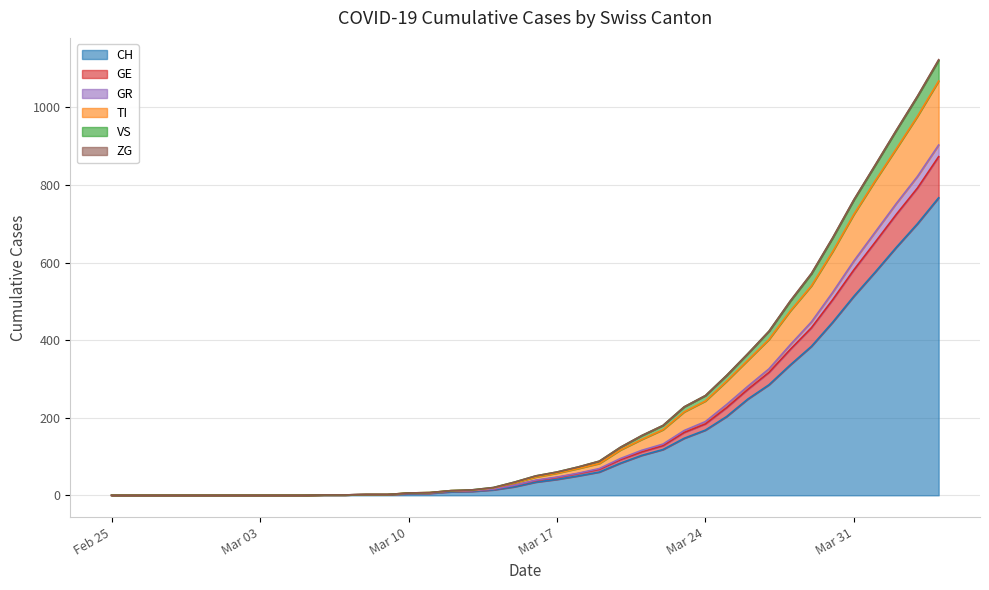

What is the maximum value for CH?

767